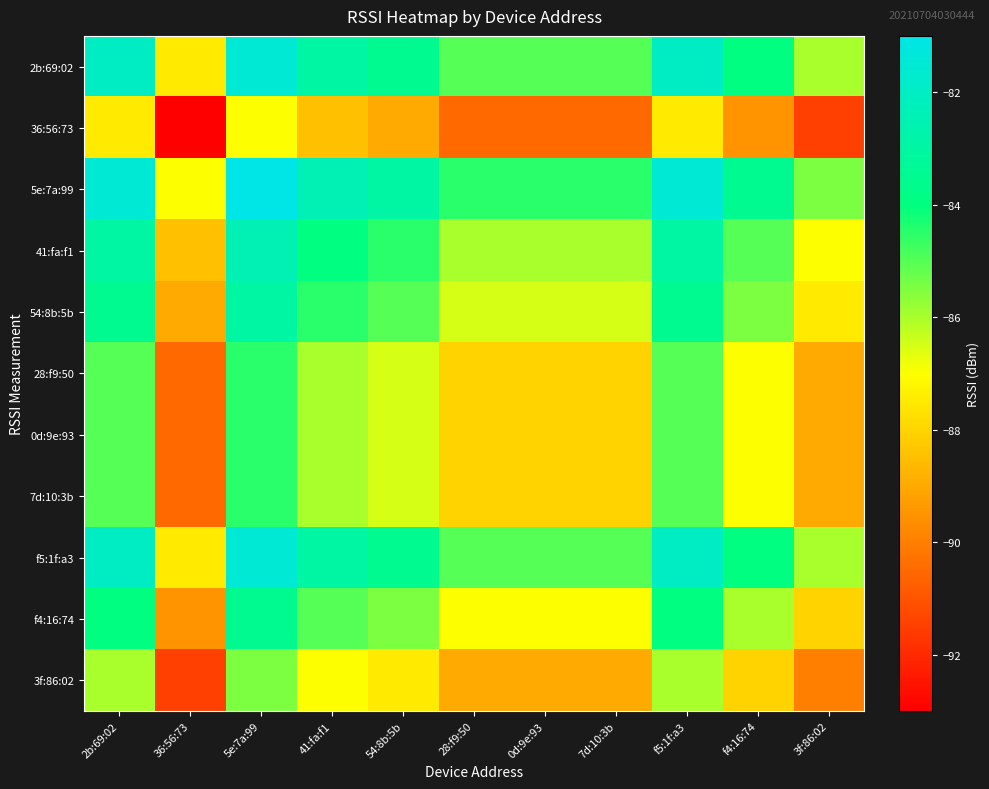

At 41:fa:f1, list the series in order from largest to smallest.

5e:7a:99, 2b:69:02, f5:1f:a3, 41:fa:f1, 54:8b:5b, f4:16:74, 28:f9:50, 0d:9e:93, 7d:10:3b, 3f:86:02, 36:56:73